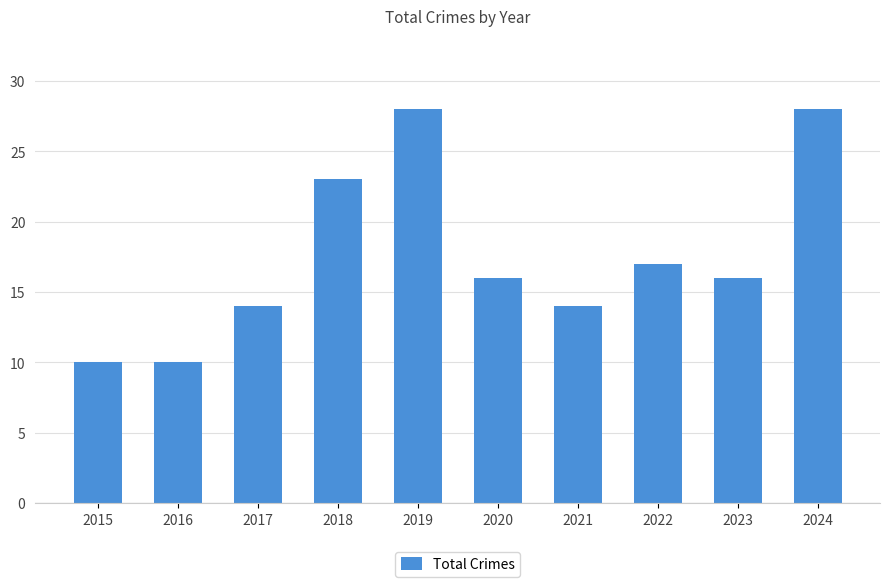

Reading left to right, extract all data points from this chart.

10	10	14	23	28	16	14	17	16	28